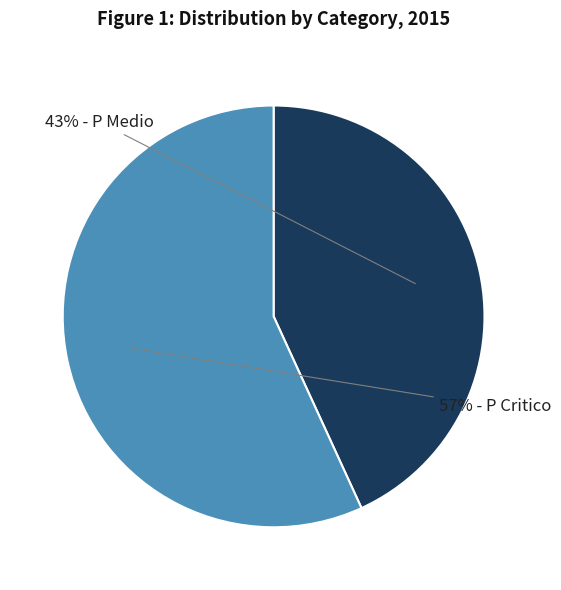

To the nearest percent, what is the average slice percentage?

50%